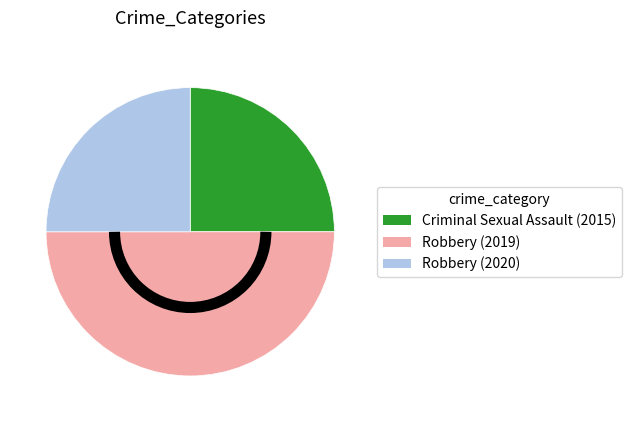

Which slice is the largest?

Robbery (2019)